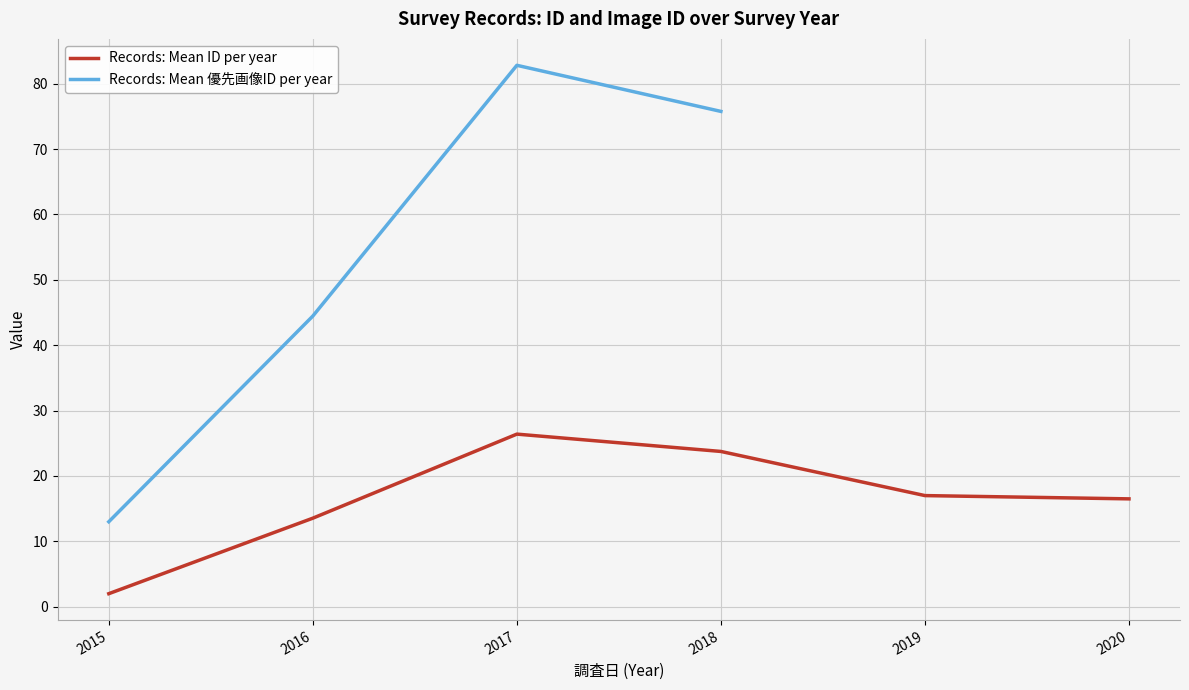

At which label does Records: Mean 優先画像ID per year first exceed 75?

2017